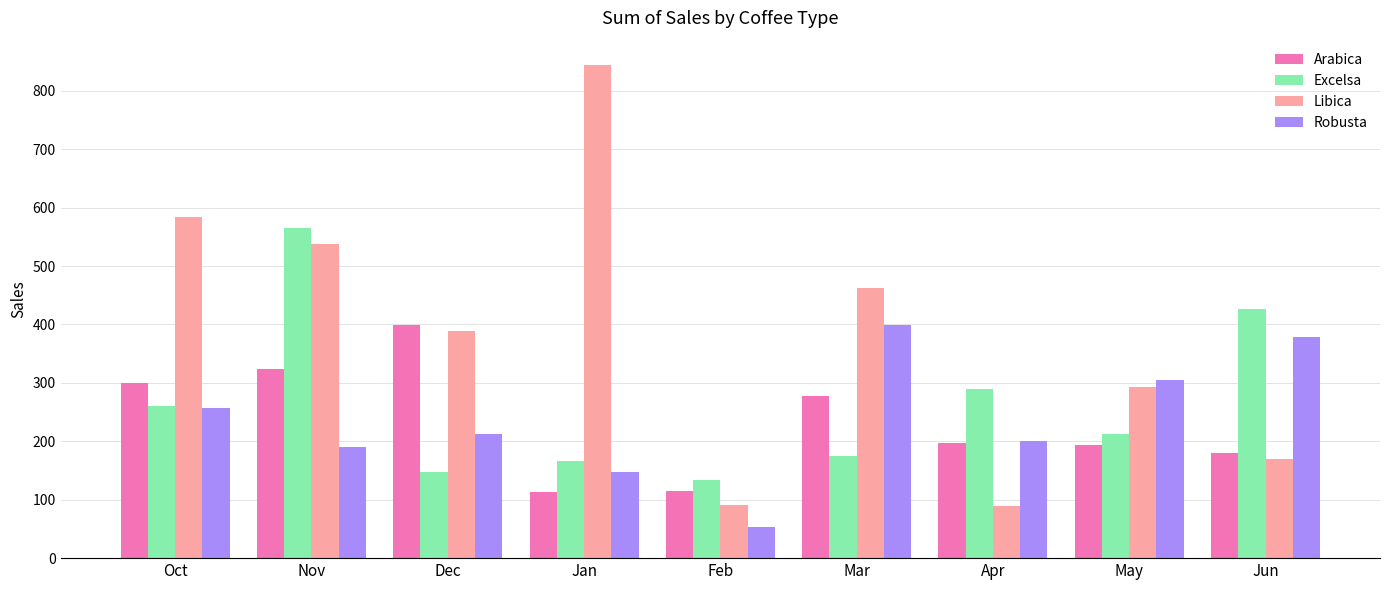

What position from the right is May?

2